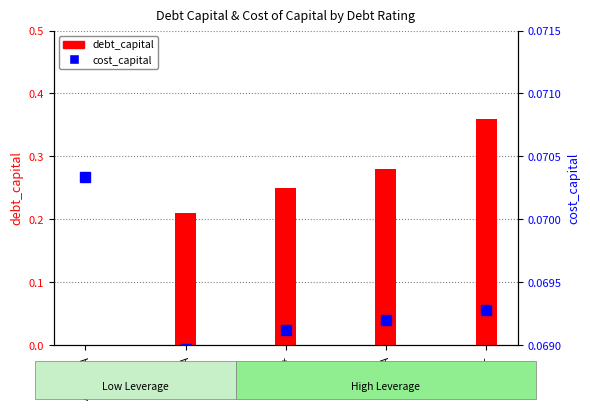

True or false: cost_capital has a value of 0.1 at A3/A-.

False